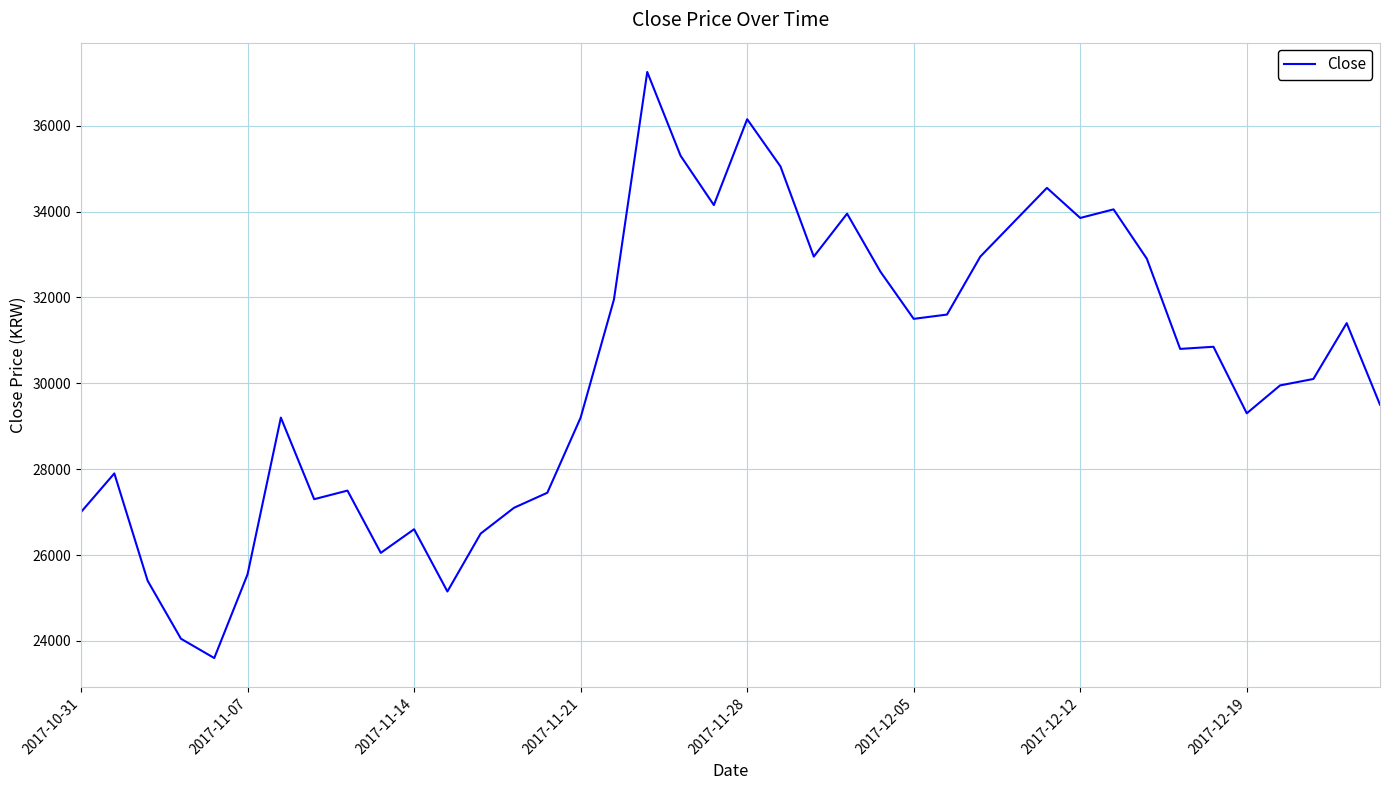

What is the average value?

30299